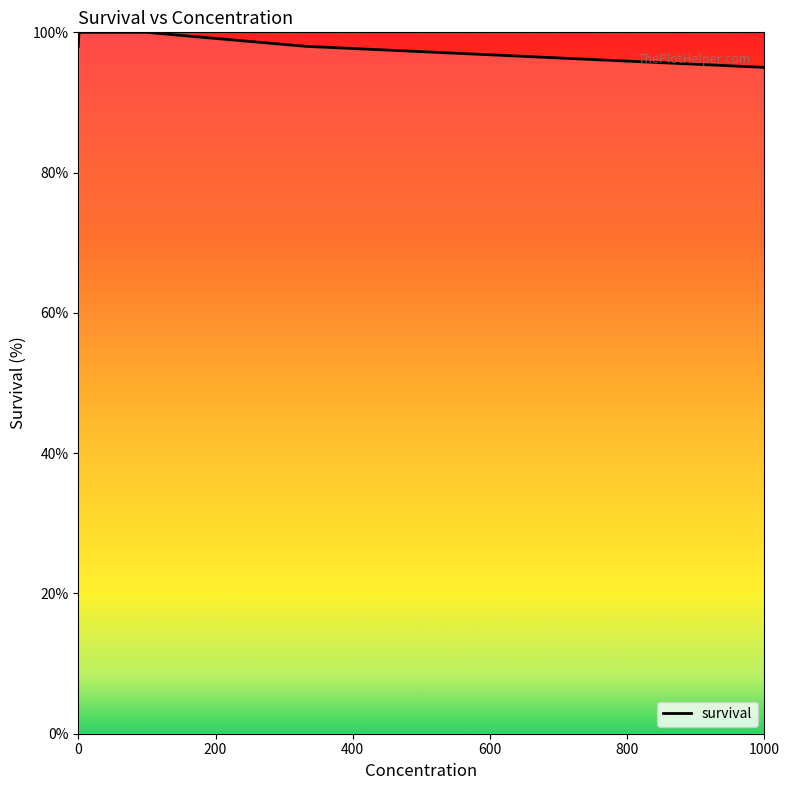

What is the sum of all values?

791